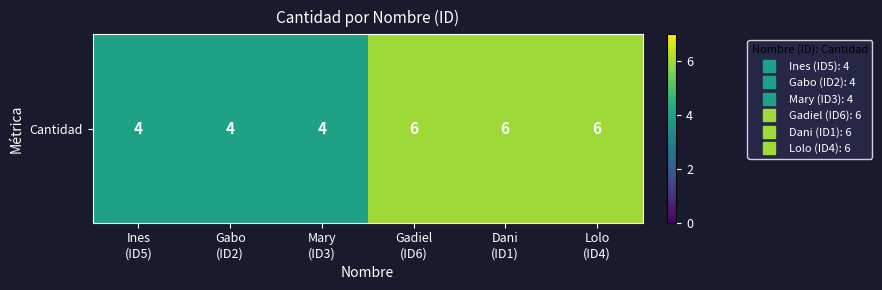

What is the difference between the maximum and second lowest values?

2